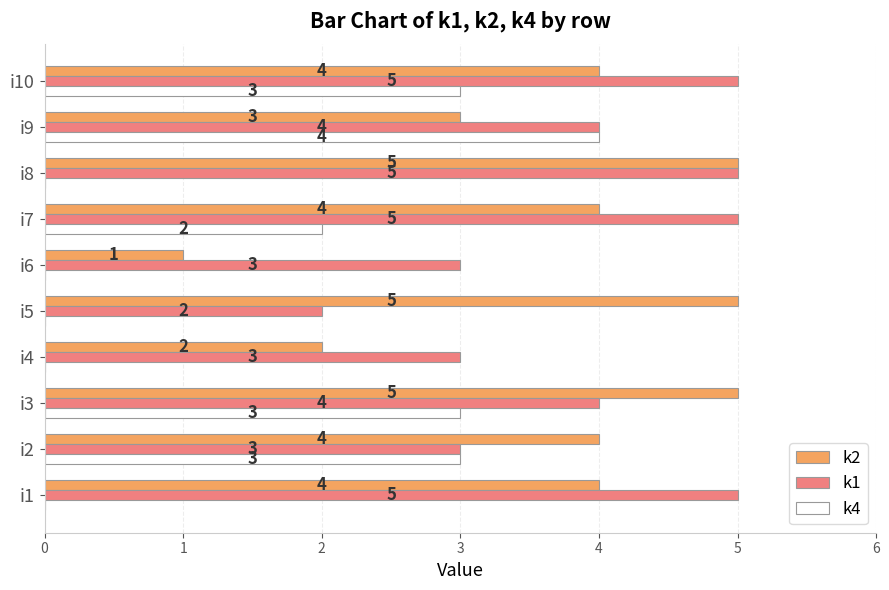

True or false: k1 has a value of 4 at i3.

True